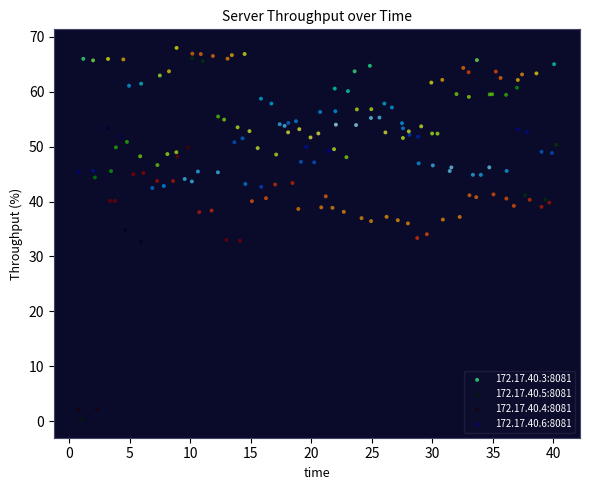

Which series has the widest spread of Y values?

172.17.40.5:8081